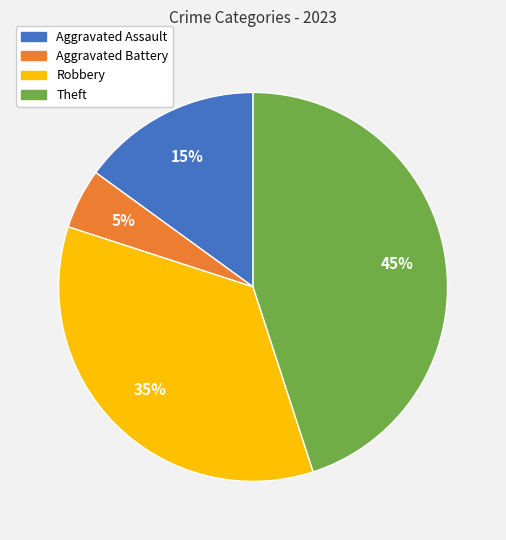

To the nearest percent, what portion does Theft represent?

45%